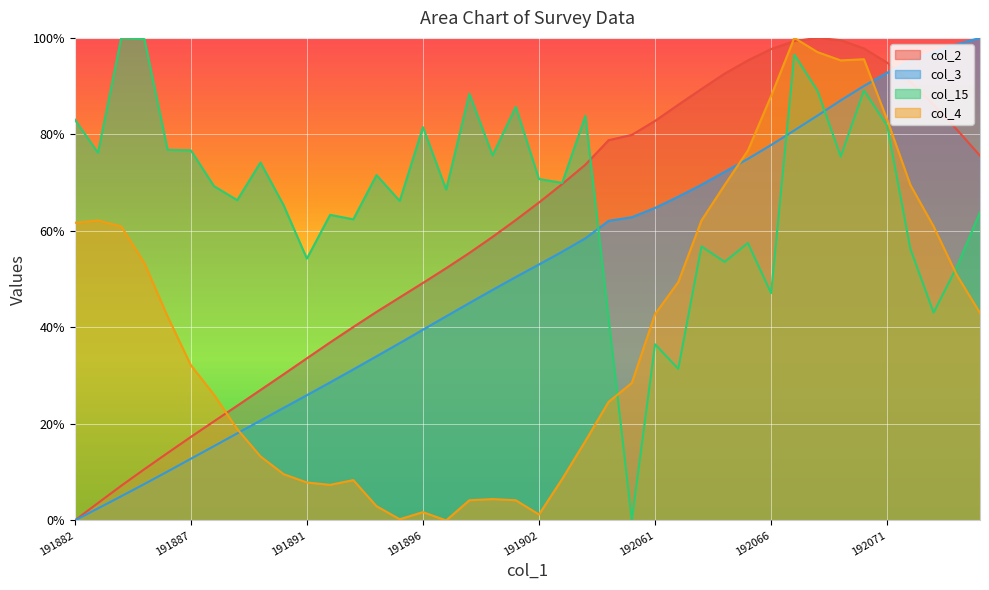

At which label is col_15 closest to 50?

192073.955